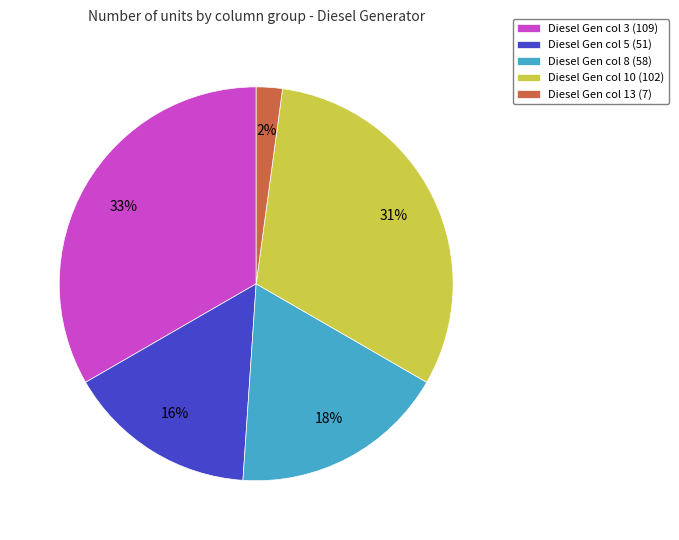

To the nearest percent, what is the combined percentage of Diesel Gen col 8 (58) and Diesel Gen col 3 (109)?

51%